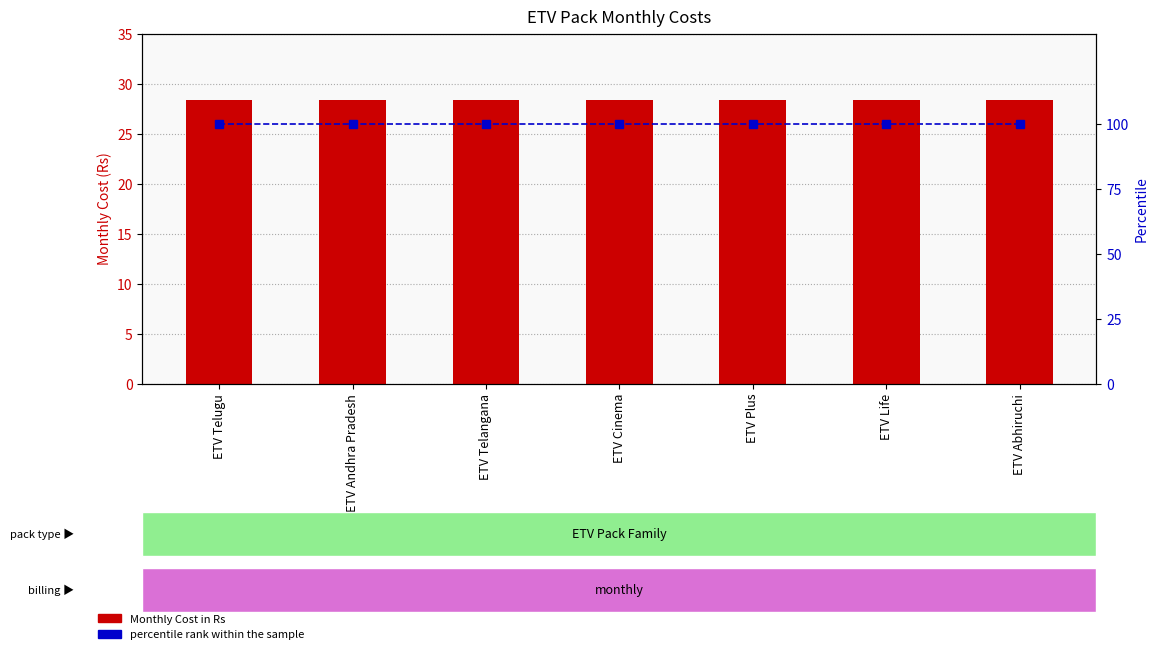

The value of percentile rank within the sample at ETV Abhiruchi is 44.8. True or false?

False